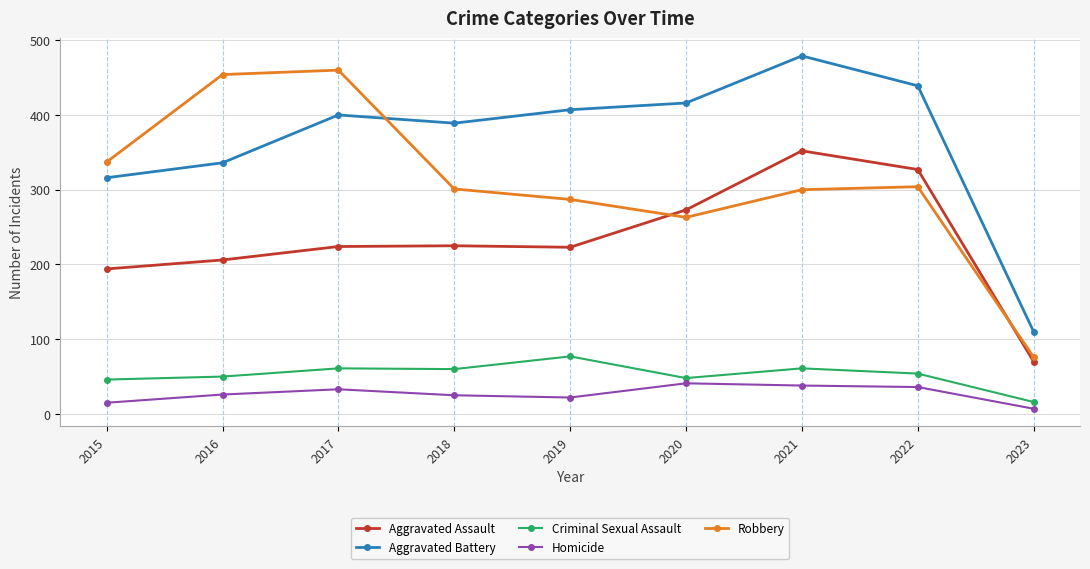

Is the value of Criminal Sexual Assault at 2019 greater than the value of Aggravated Assault at 2020?

No